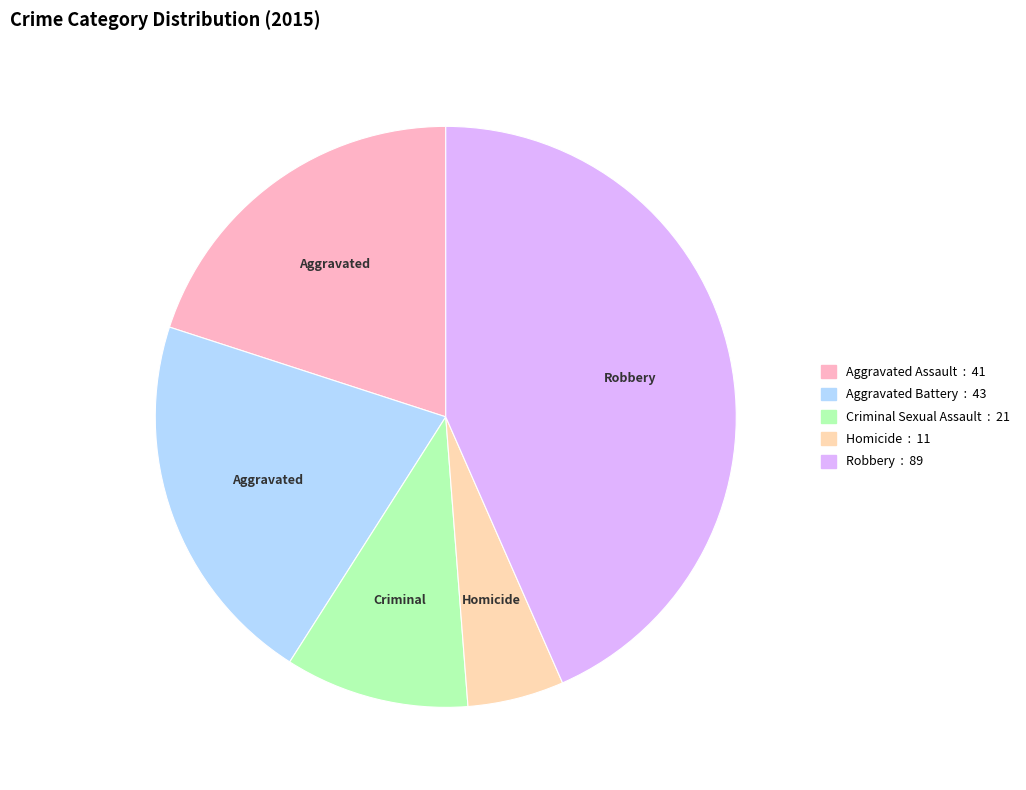

Rank the categories by value from lowest to highest.

Homicide, Criminal Sexual Assault, Aggravated Assault, Aggravated Battery, Robbery